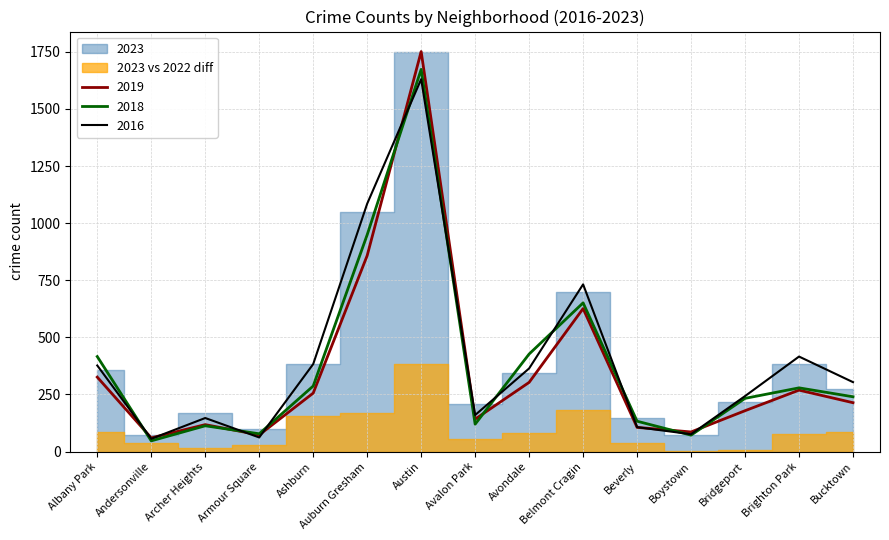

True or false: 2017 and 2023 cross at least once.

True